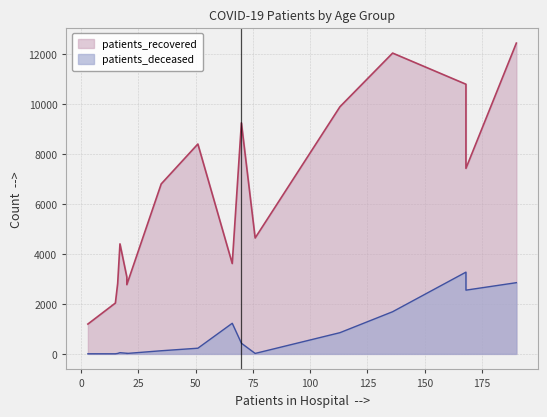

What is the difference between the second highest and minimum values in the patients_recovered series?

10849